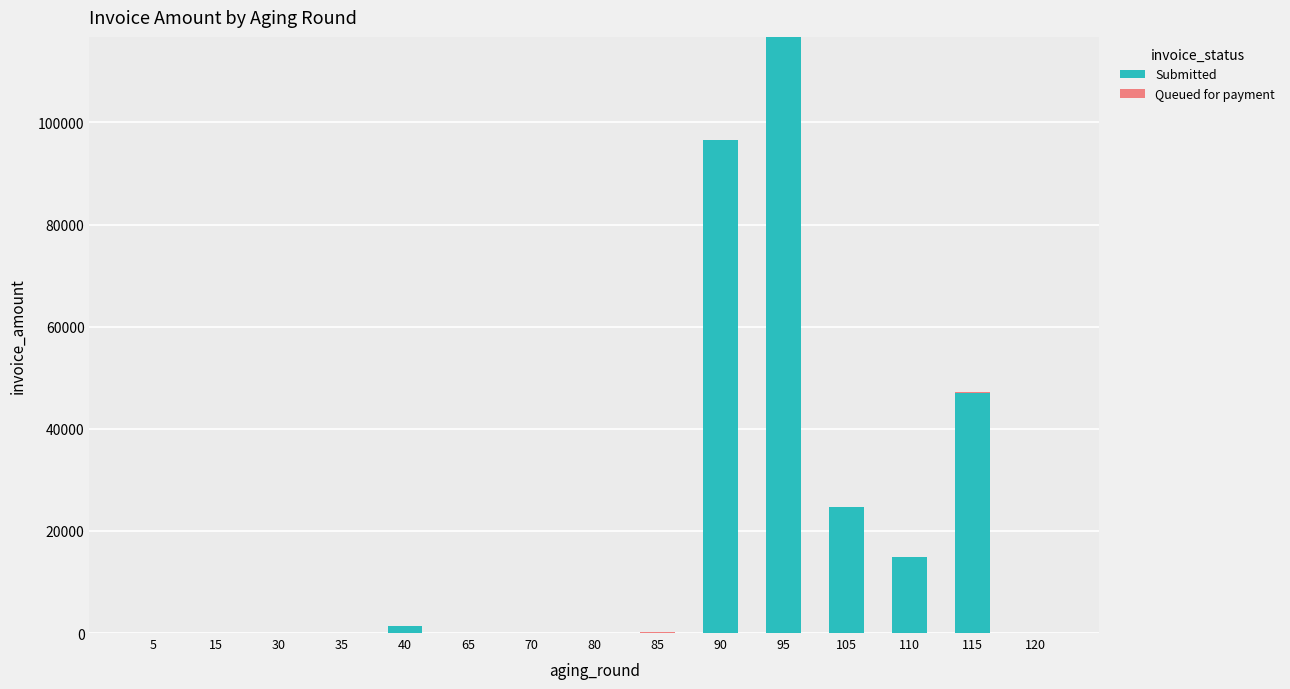

What is the sum of all Submitted values?

301224.4